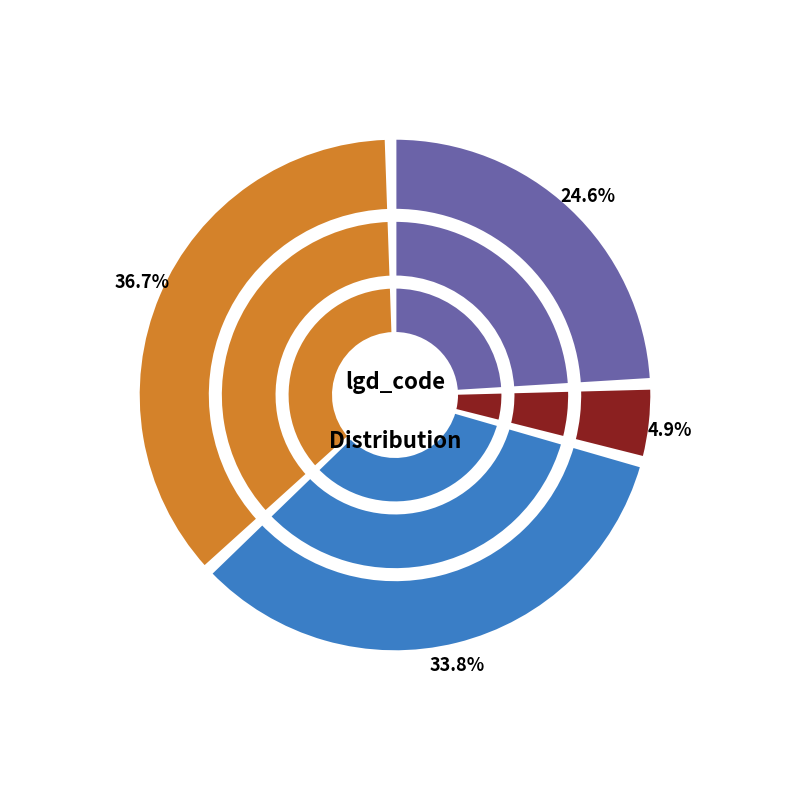

To the nearest percent, what percentage of the pie is Refined?

3%